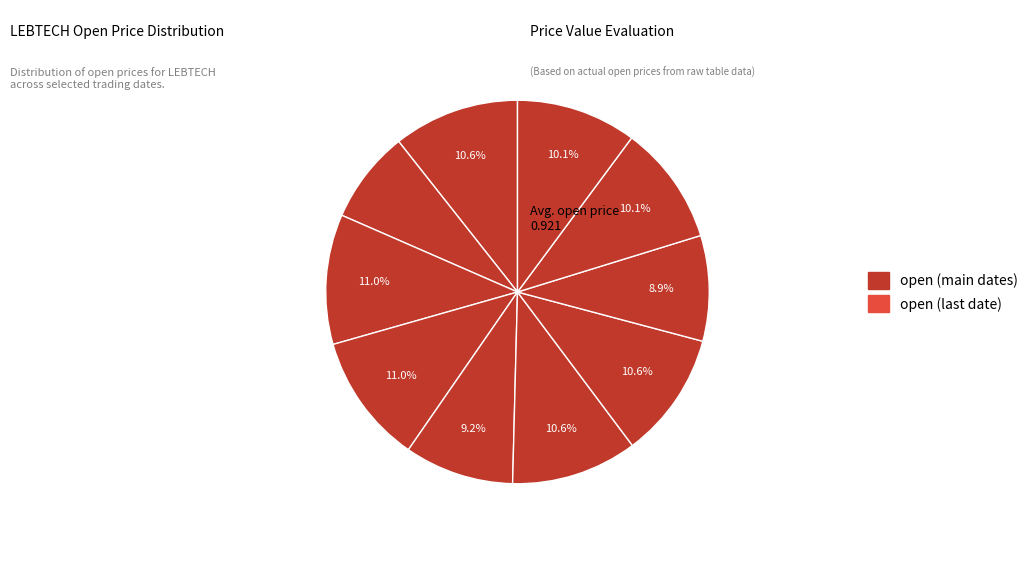

Rank the categories by value from lowest to highest.

2020-03-27, 2020-04-06, 2020-04-01, 2020-04-07, 2020-04-08, 2020-03-26, 2020-04-02, 2020-04-03, 2020-03-30, 2020-03-31